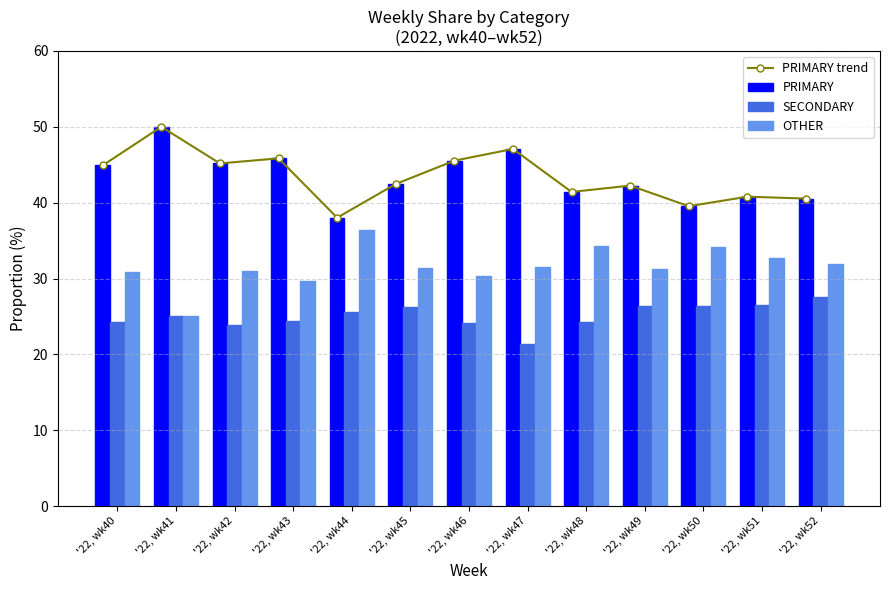

Where is SECONDARY nearest to the value 24?

'22, wk46